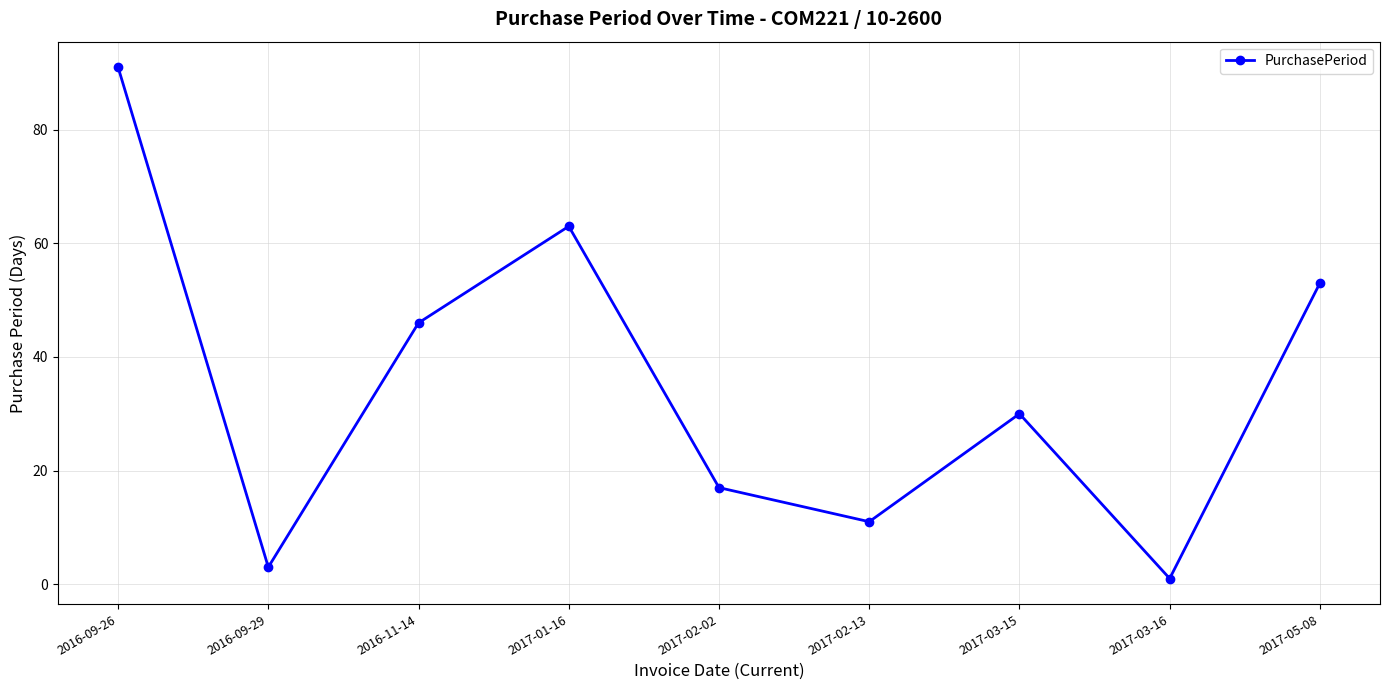

How many interior local peaks (higher than both neighbors) does the data have?

2